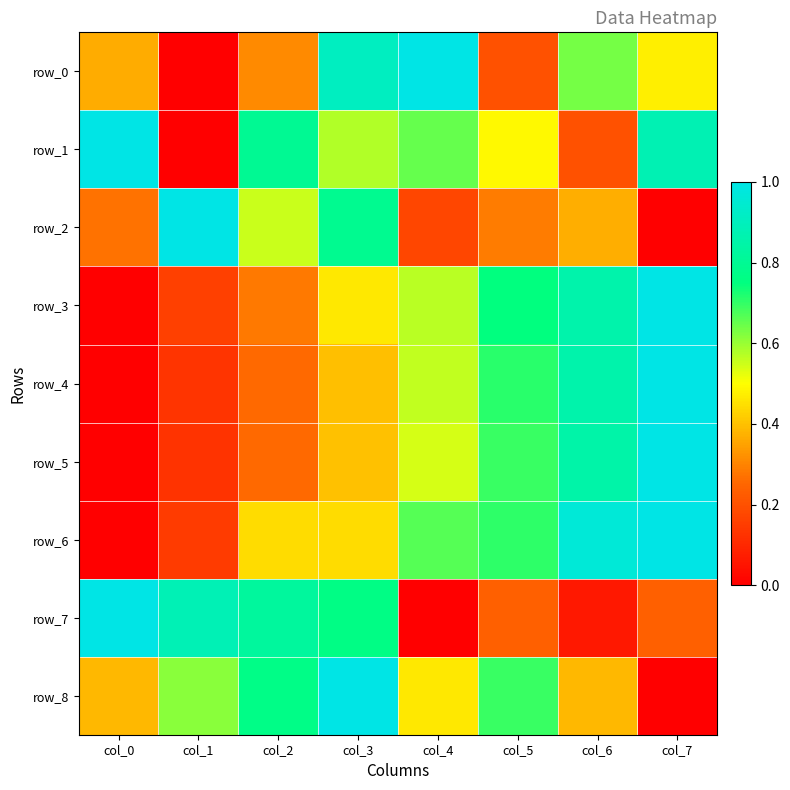

List the labels in order of row_6 value, smallest first.

col_0, col_1, col_2, col_3, col_4, col_5, col_6, col_7